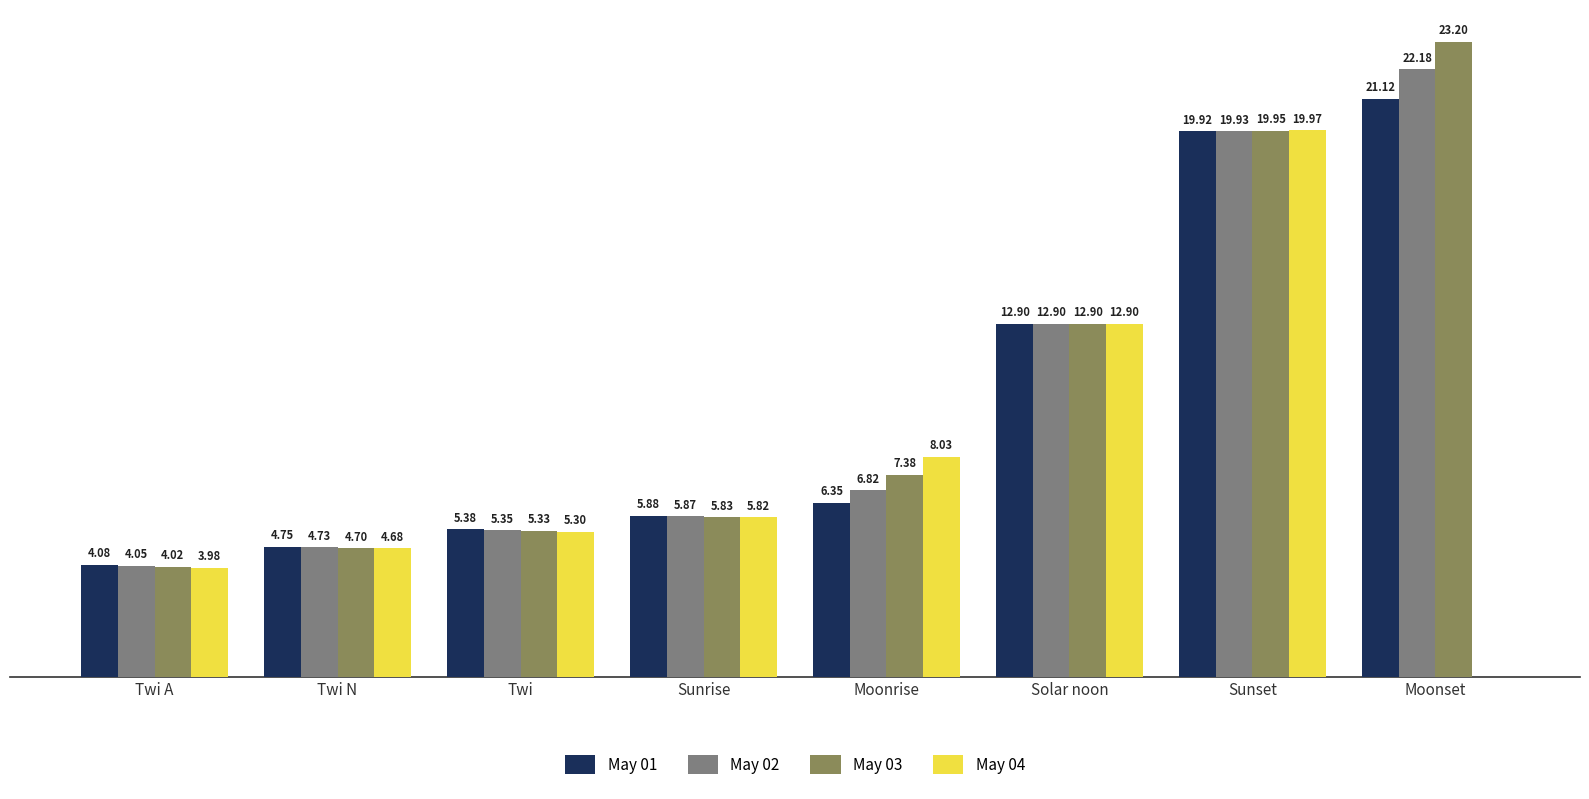

What is the difference between the May 04 values at Sunrise and Moonrise?

133